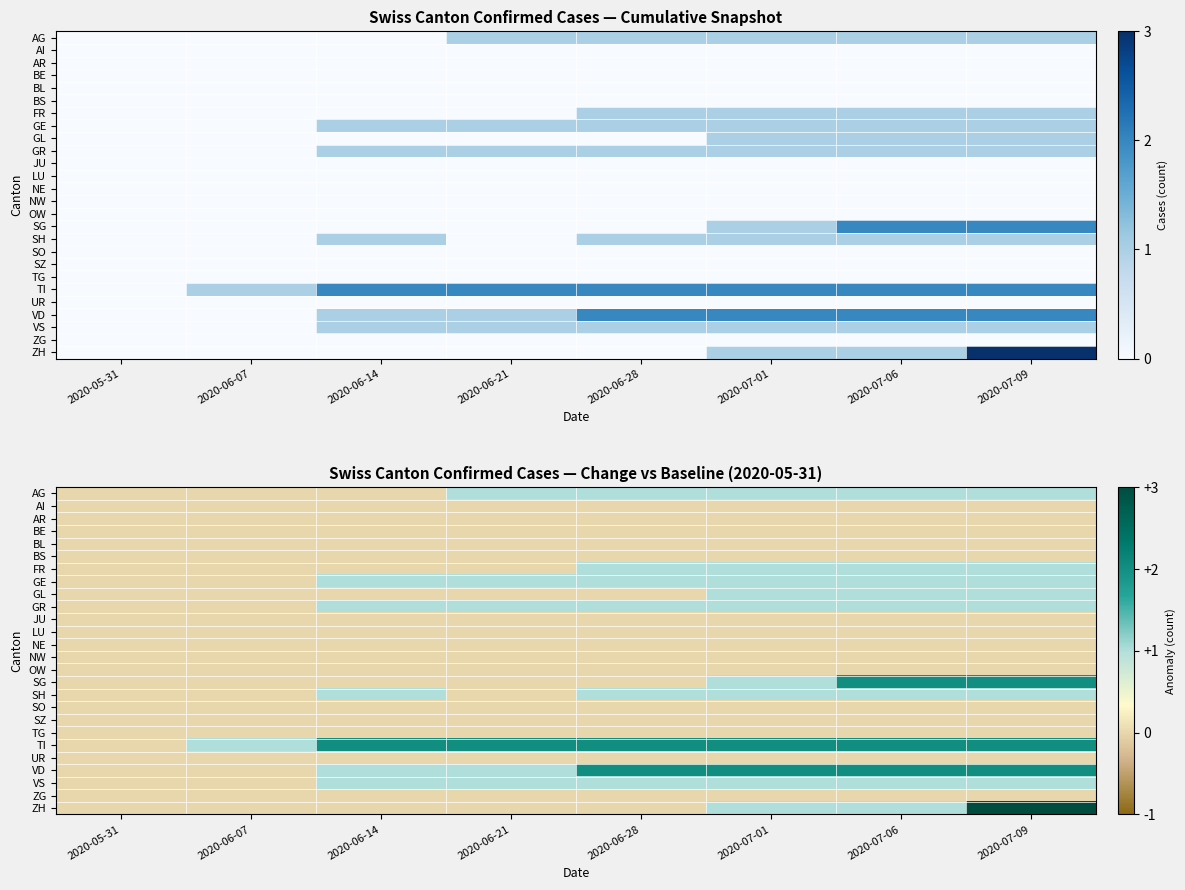

At which label is SG closest to 1?

2020-07-01